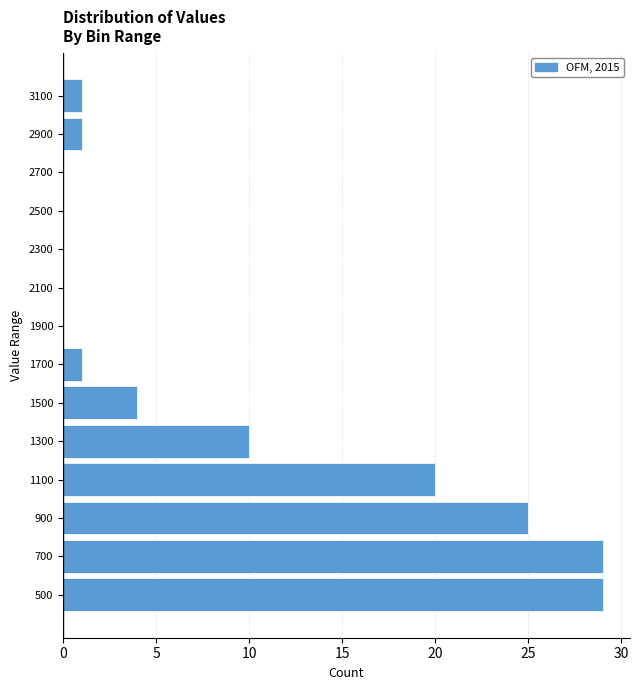

Reading bottom to top, transcribe this chart: for each bar, give the range it covers on the y-axis and its length. The values are not printed on the chart, so give them approximately, as read against the axis.

400 to 600: 29
600 to 800: 29
800 to 1000: 25
1000 to 1200: 20
1200 to 1400: 10
1400 to 1600: 4
1600 to 1800: 1
1800 to 2000: 0
2000 to 2200: 0
2200 to 2400: 0
2400 to 2600: 0
2600 to 2800: 0
2800 to 3000: 1
3000 to 3200: 1